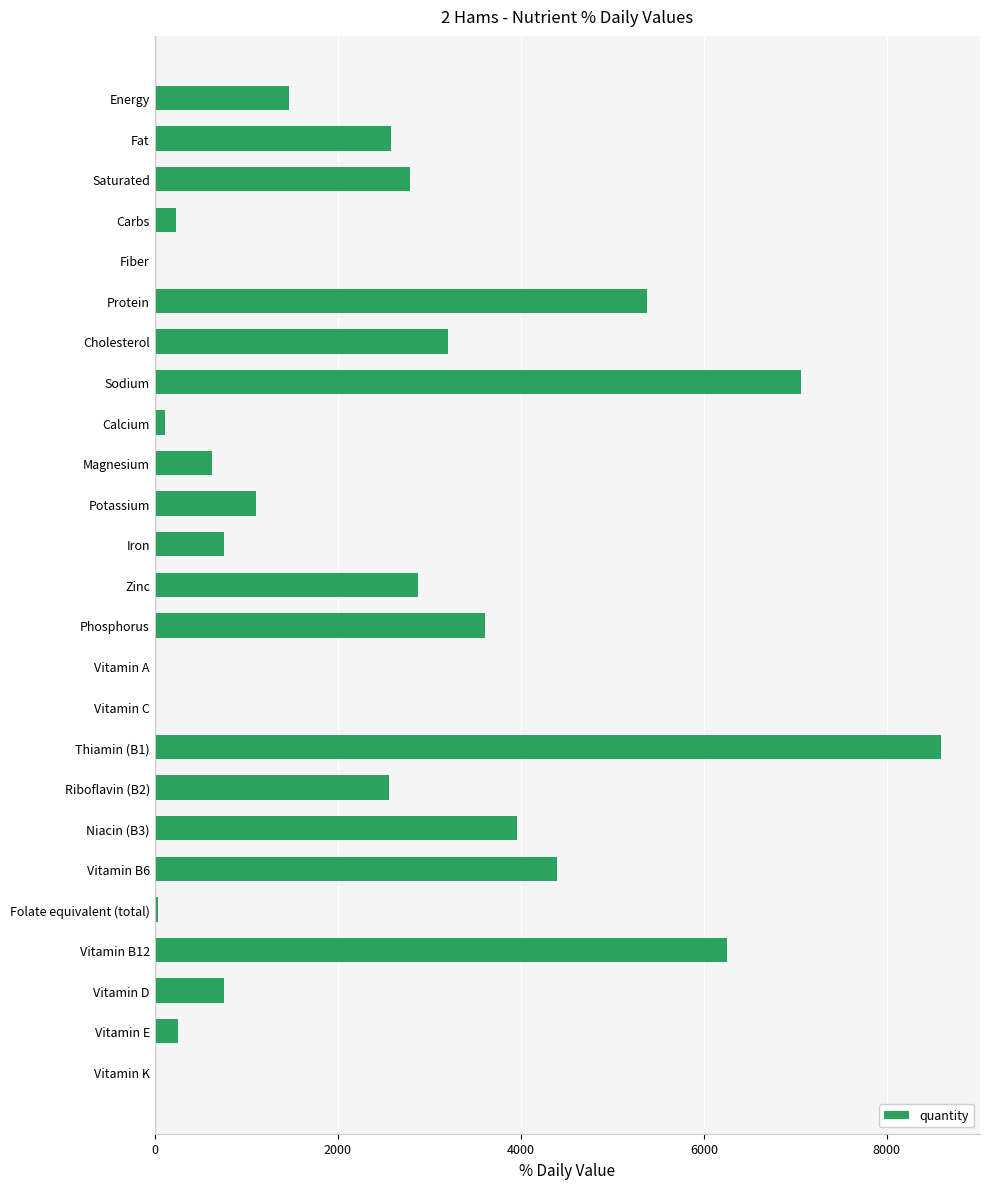

Are the bars horizontal?

Yes